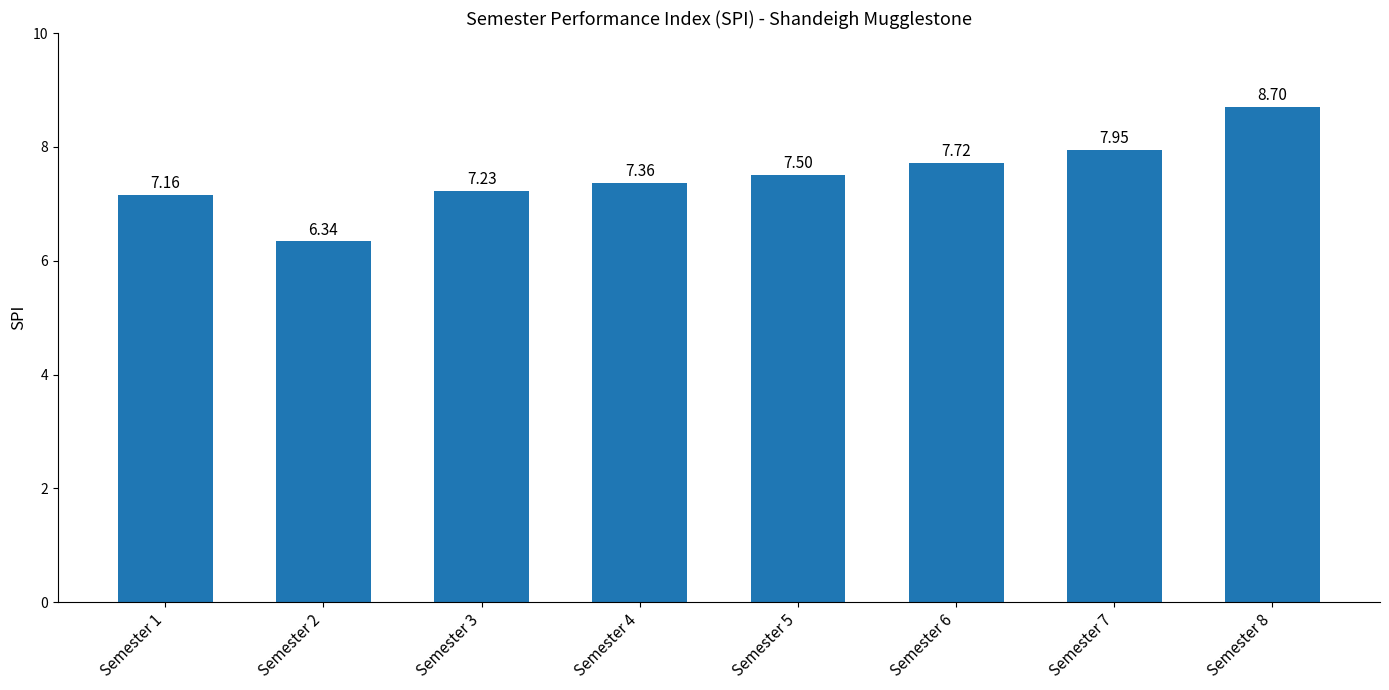

At which category does the chart reach its minimum across all series?

Semester 2